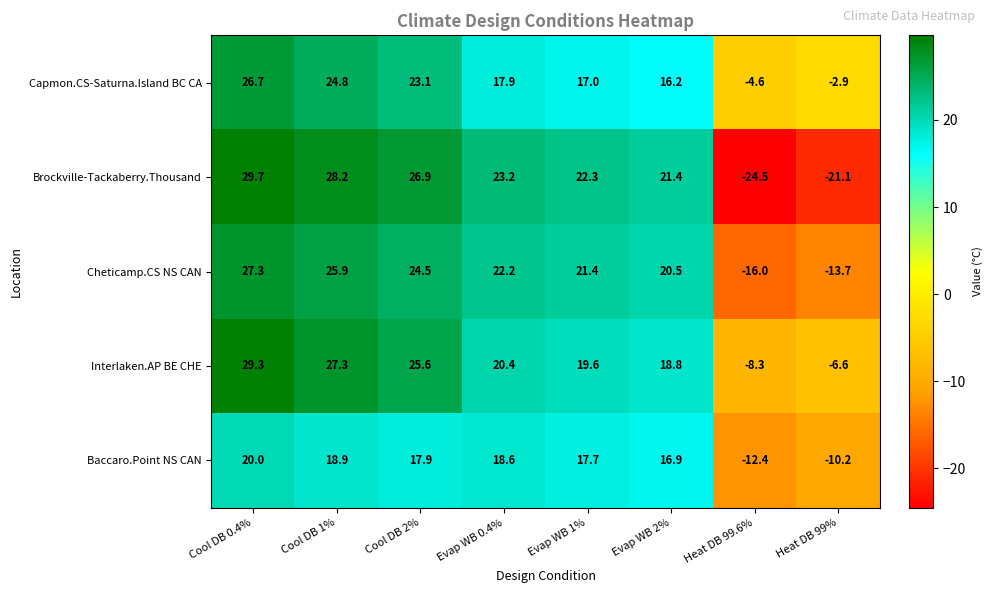

How many negative values does the Cheticamp.CS NS CAN series have?

2